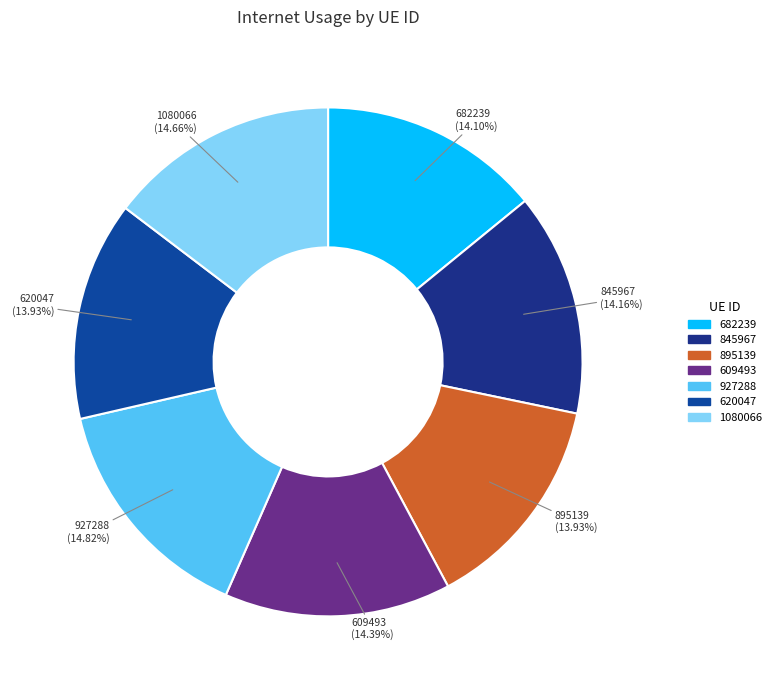

Is 609493 the majority of the pie?

No